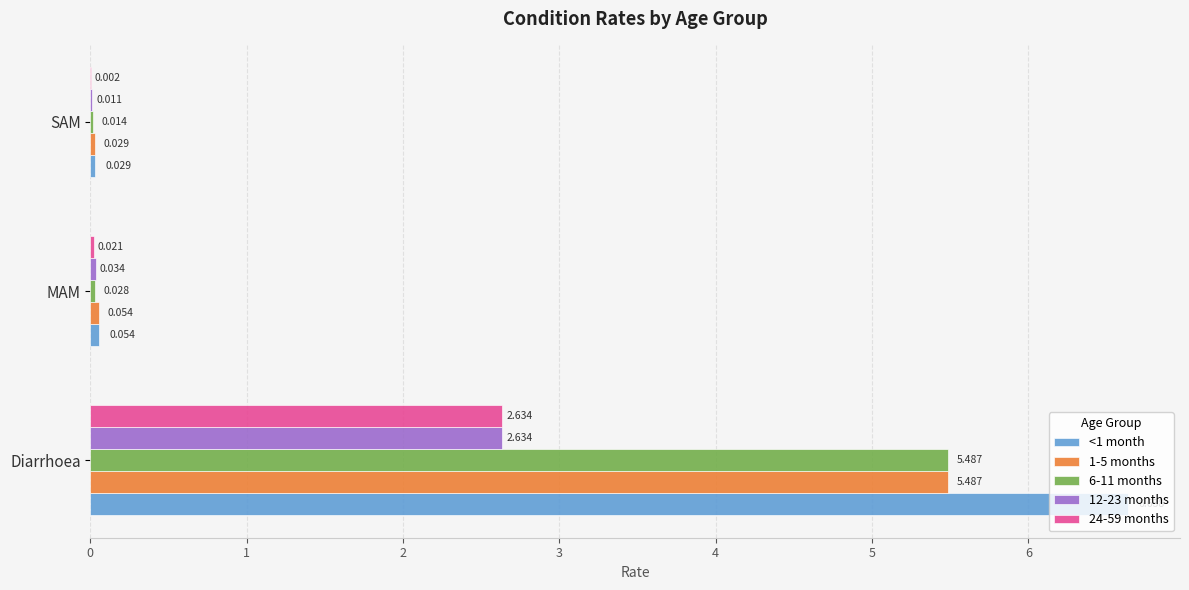

Is the value of <1 month at Diarrhoea greater than the value of 24-59 months at MAM?

Yes